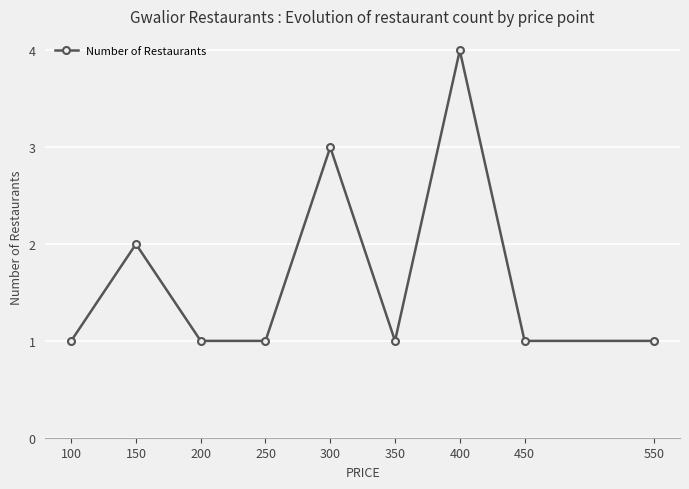

Count the number of categories in the chart.

9